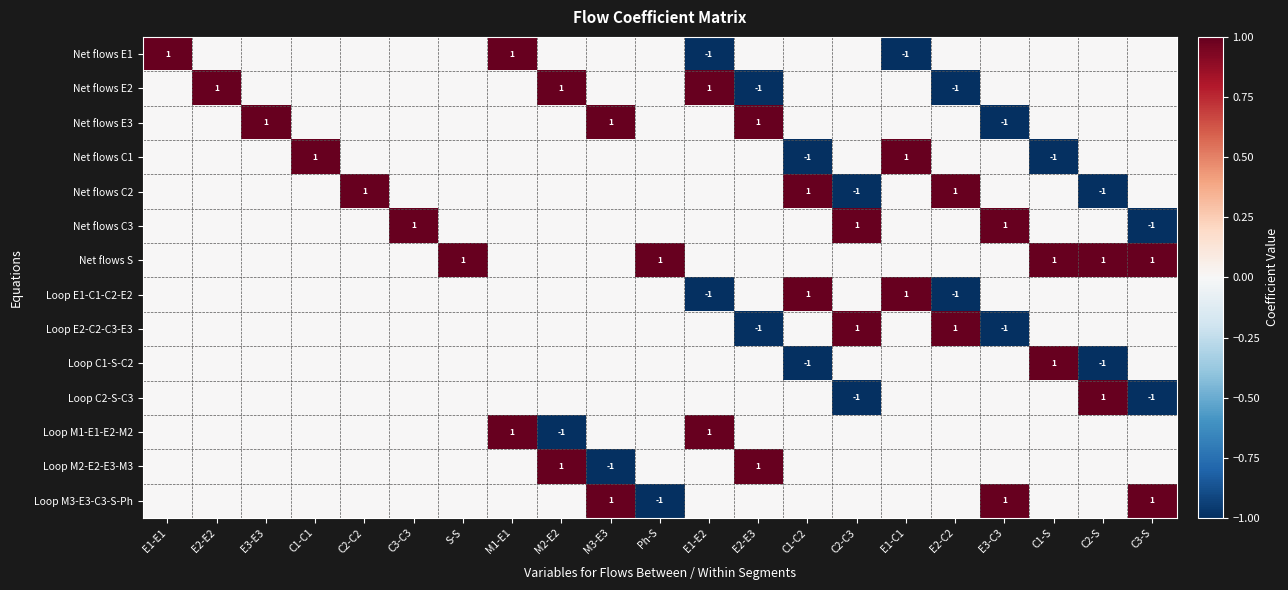

Is it true that Loop E2-C2-C3-E3 equals 2 at C2-C3?

False